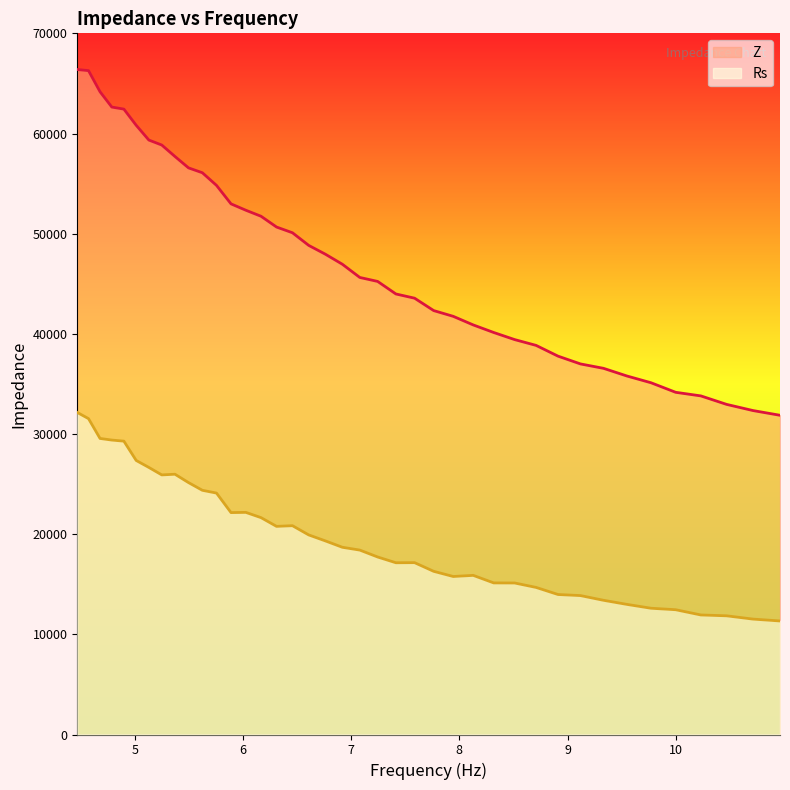

The value of Z at 37 is 52262.0. True or false?

False